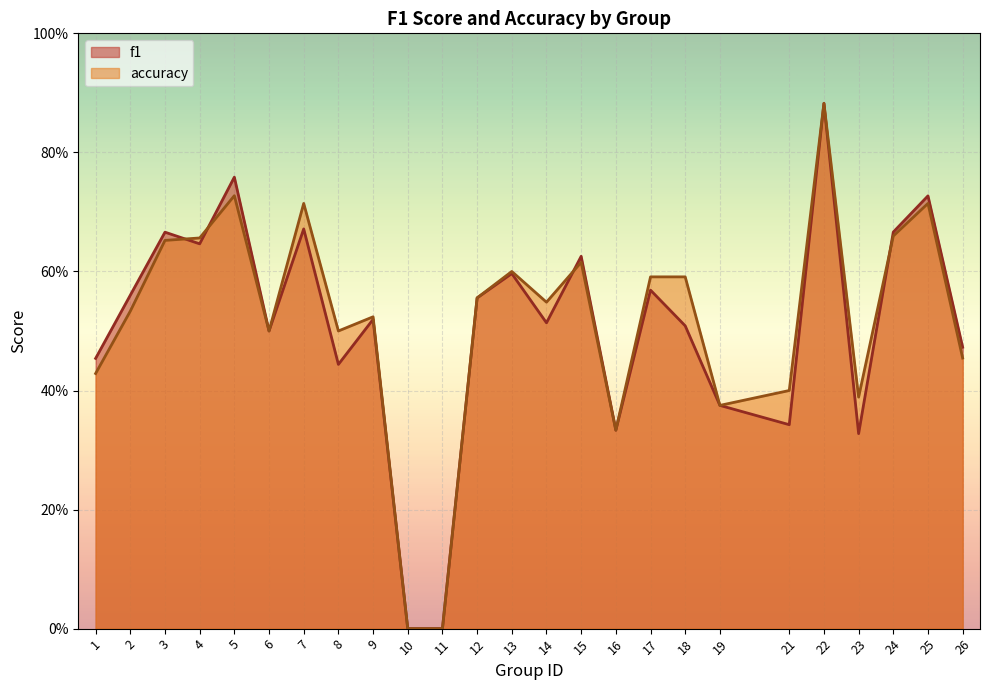

What is the sum of the f1 values at 9 and 4?

1.2